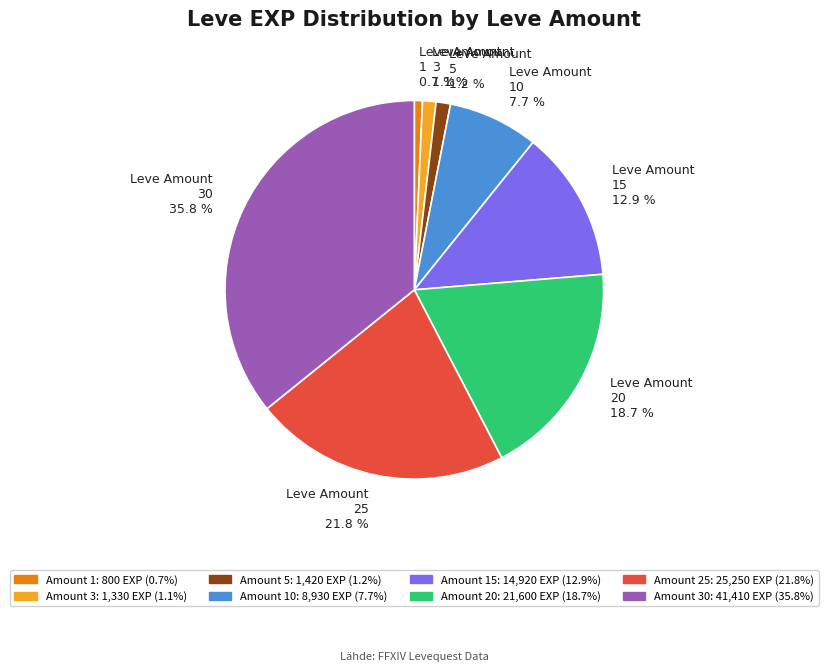

To the nearest percent, what is the difference between the largest and smallest slice percentages?

35%